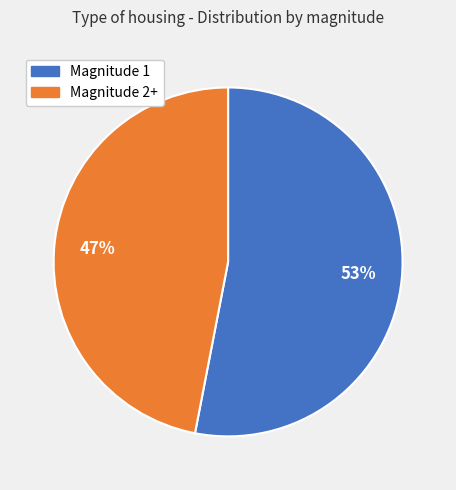

To the nearest percent, what is the average slice percentage?

50%